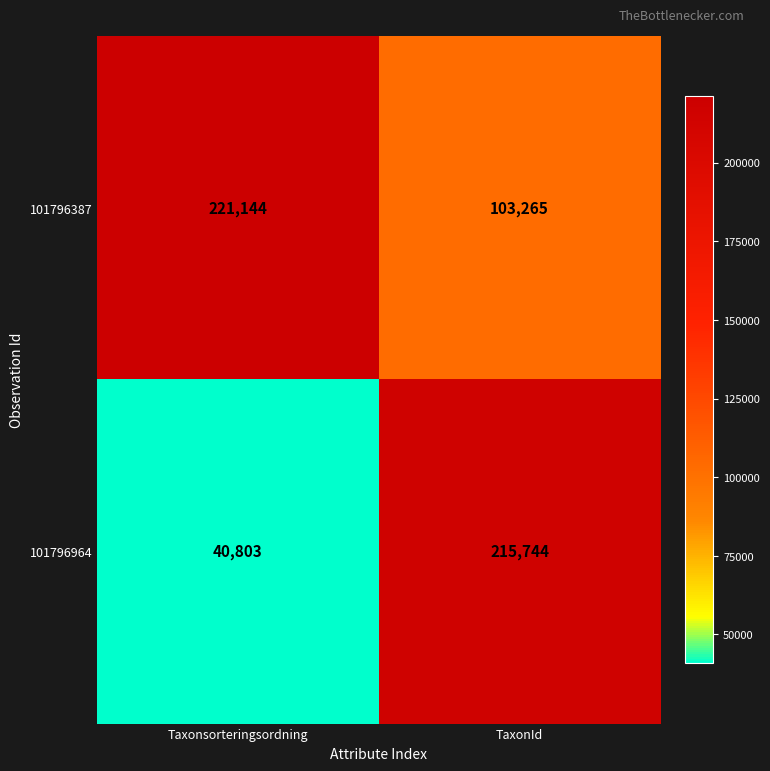

At which category is the sum across all series the highest?

TaxonId